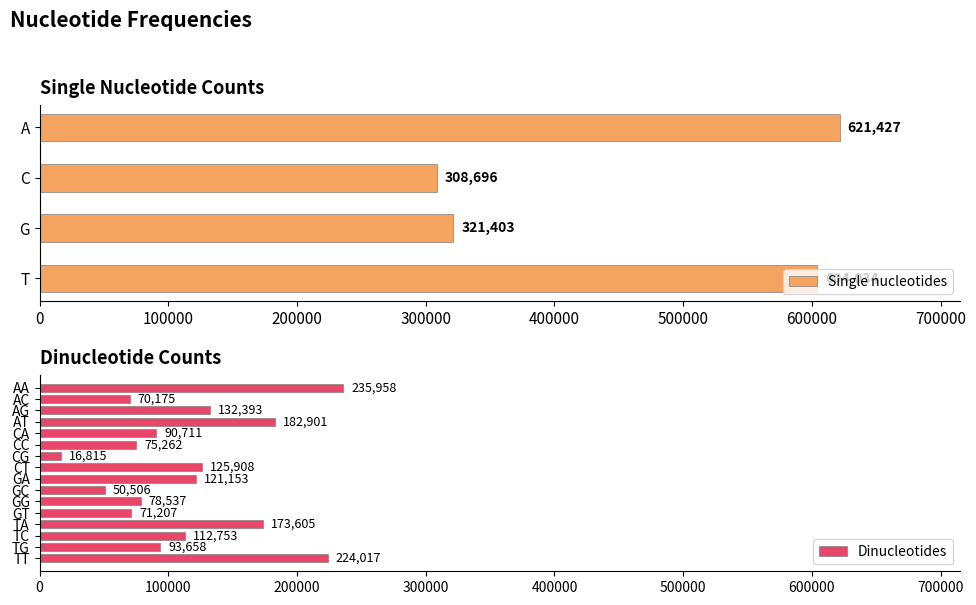

True or false: the data shows 197331 at AG.

False